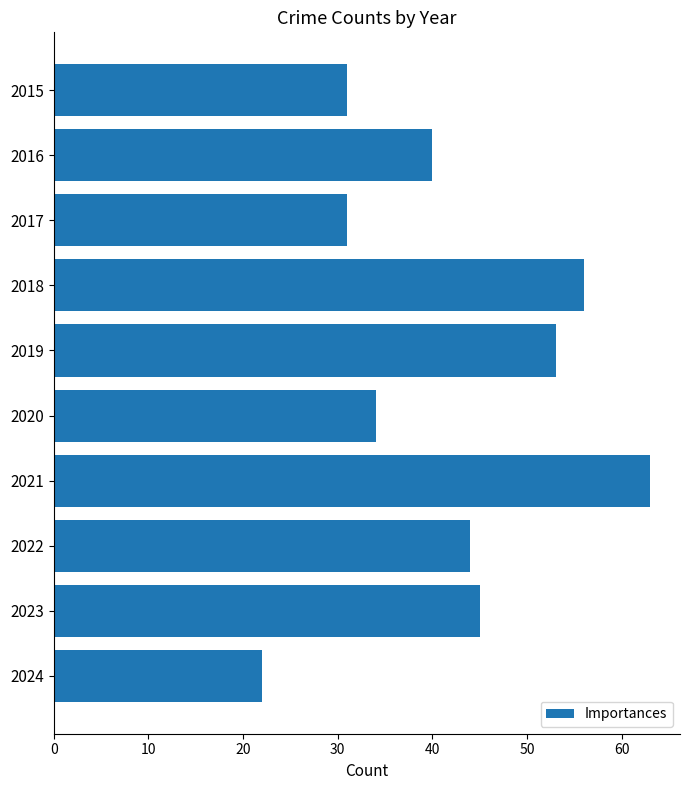

What is the maximum value shown in the chart?

63